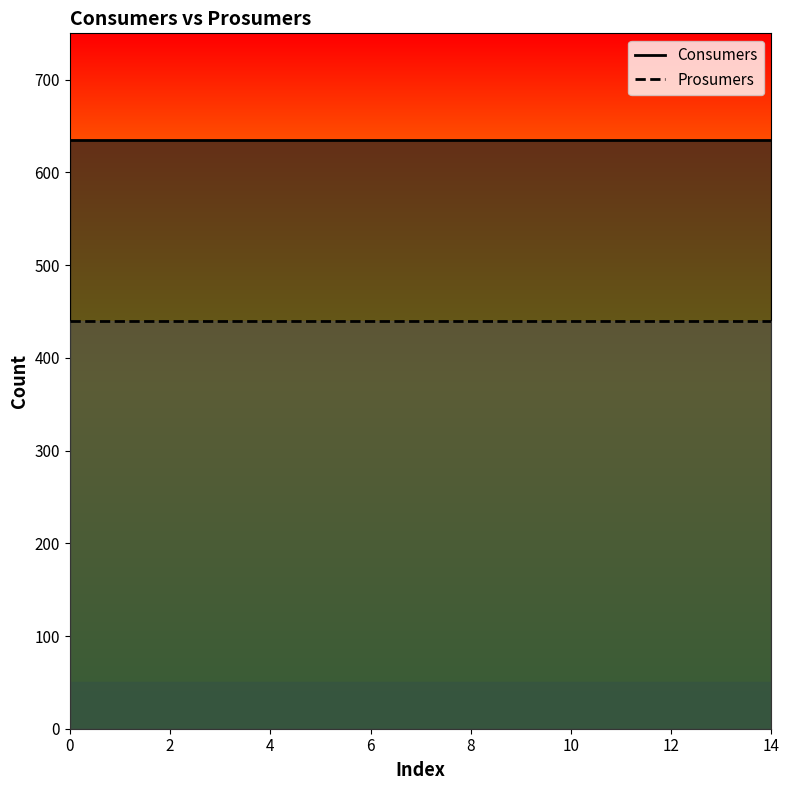

What is the approximate value of Prosumers at 10?

440